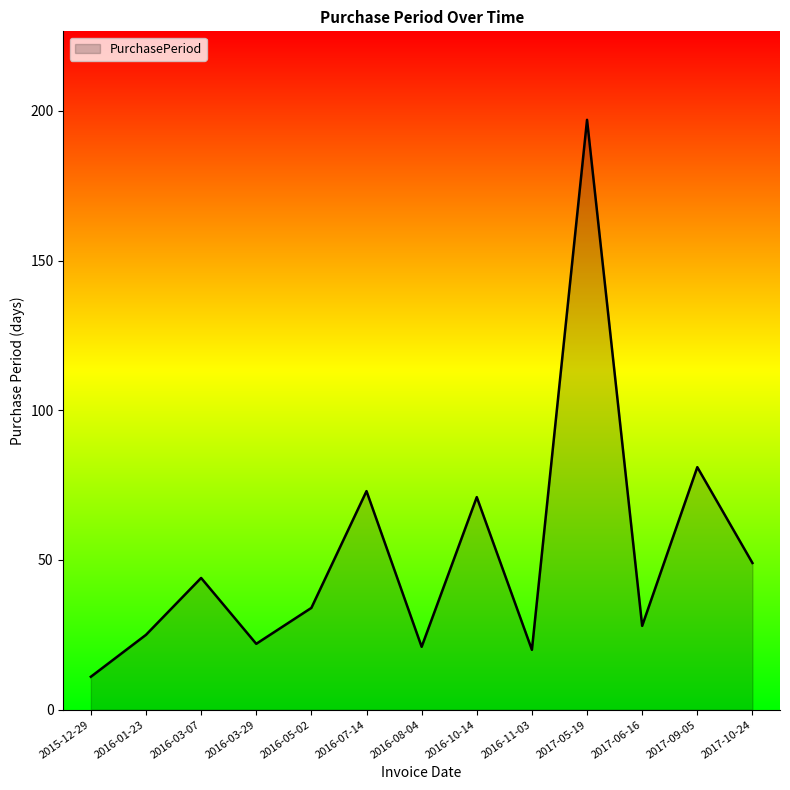

Which label corresponds to the smallest value in the chart?

2015-12-29